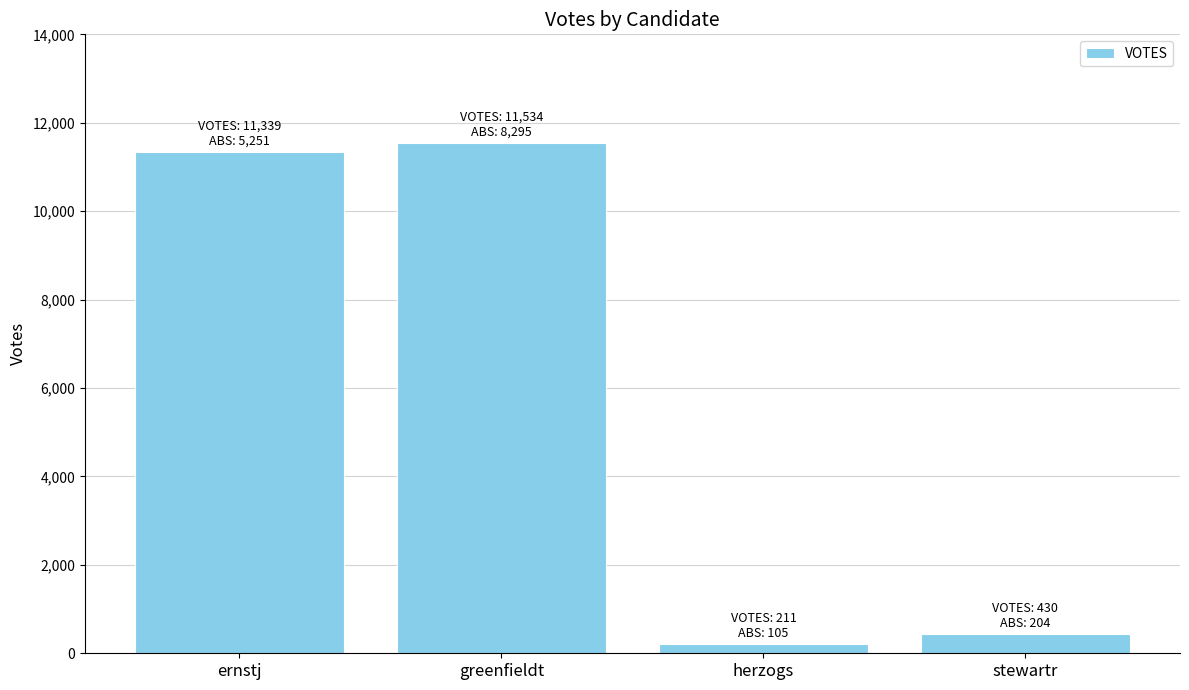

Are the bars grouped side by side (vs. stacked)?

No